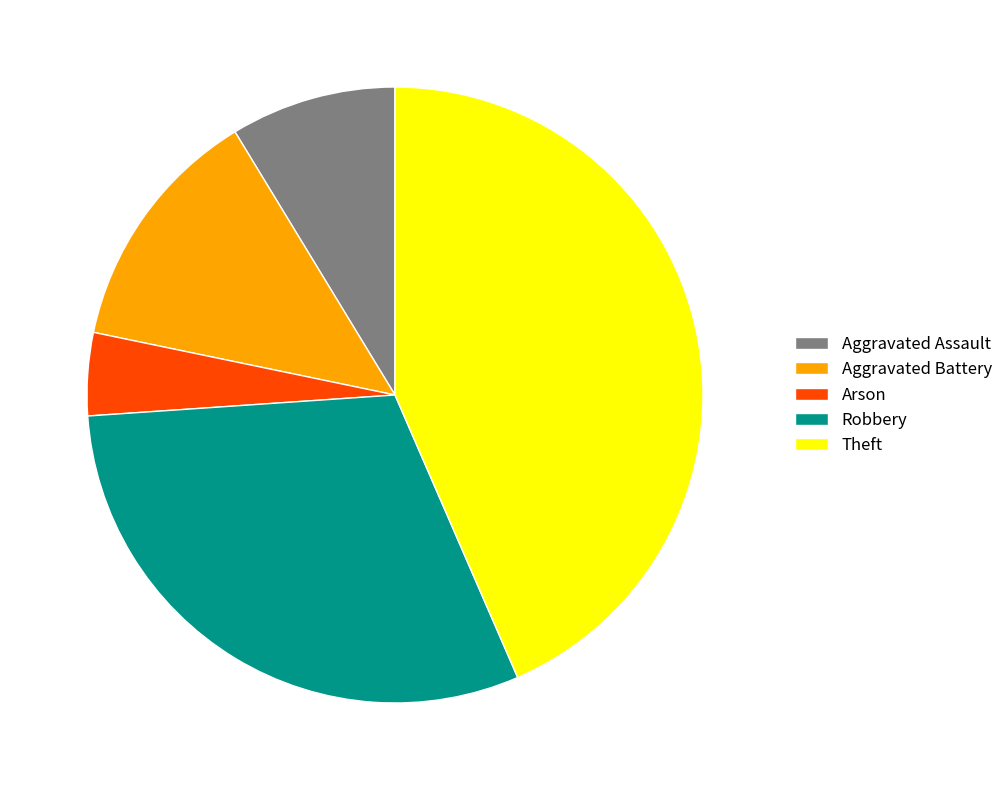

What is the smallest slice in the pie chart?

Arson